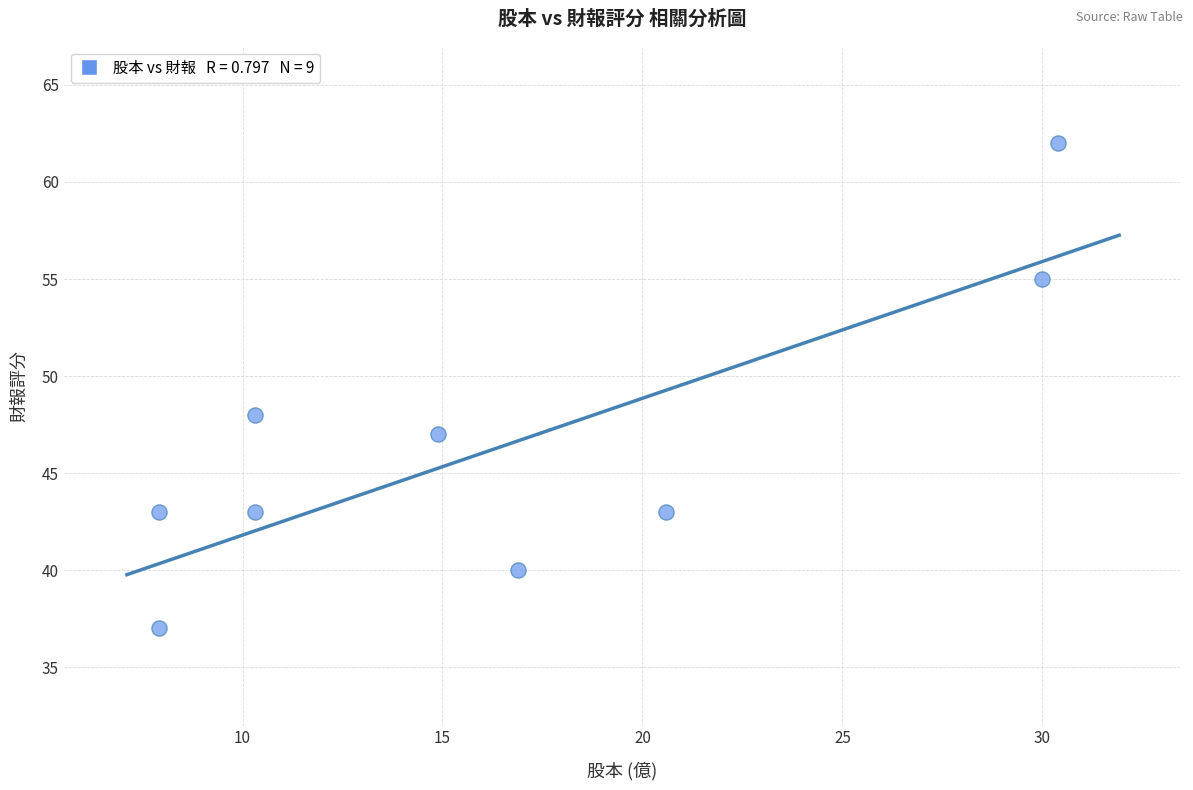

What is the range of Y values (max minus min)?

25